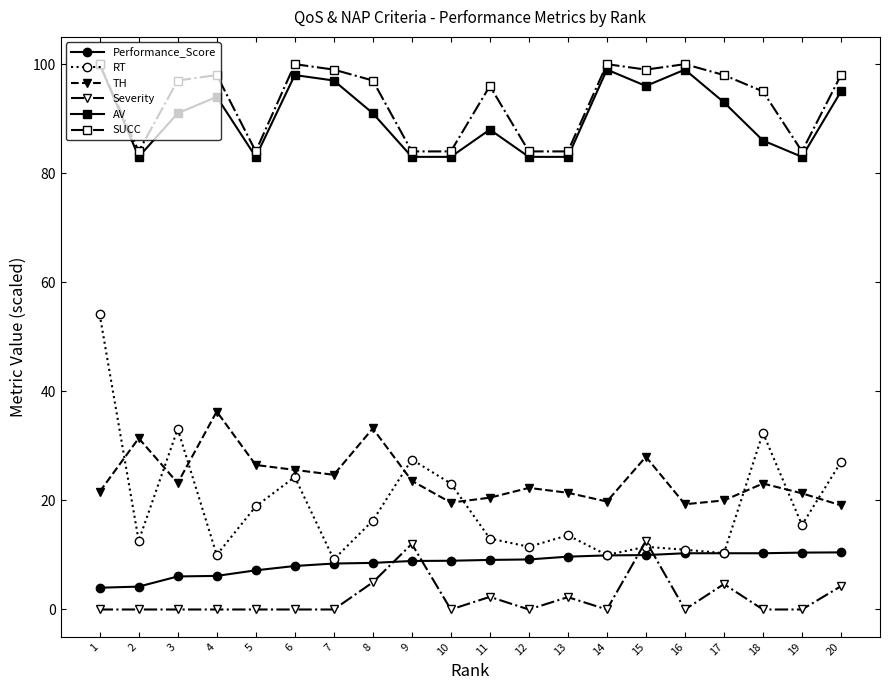

How many interior local peaks does the AV series have?

5